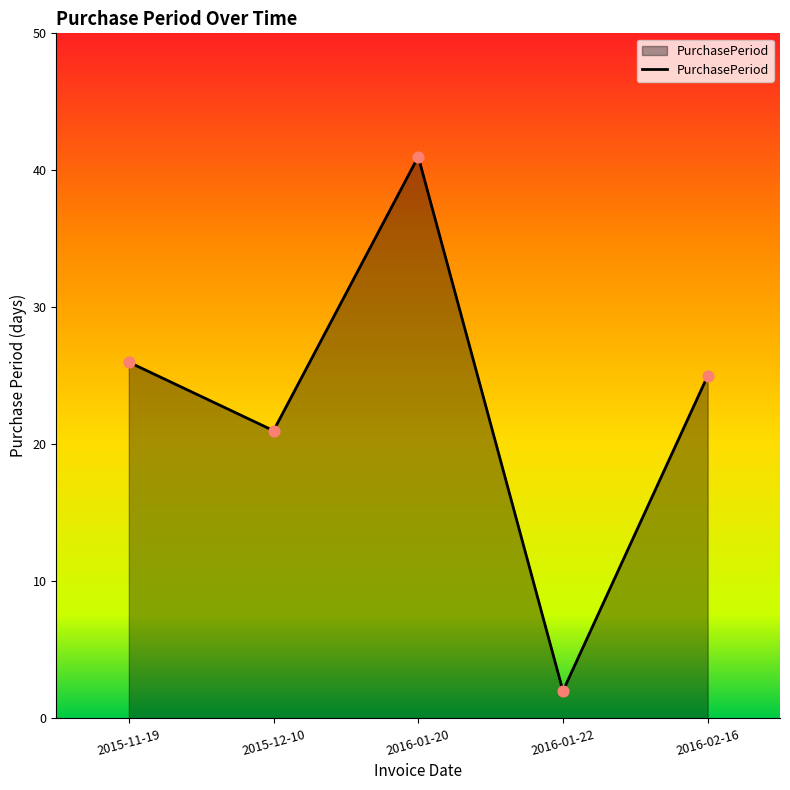

What is the change in value from 2015-11-19 to 2016-02-16?

-1